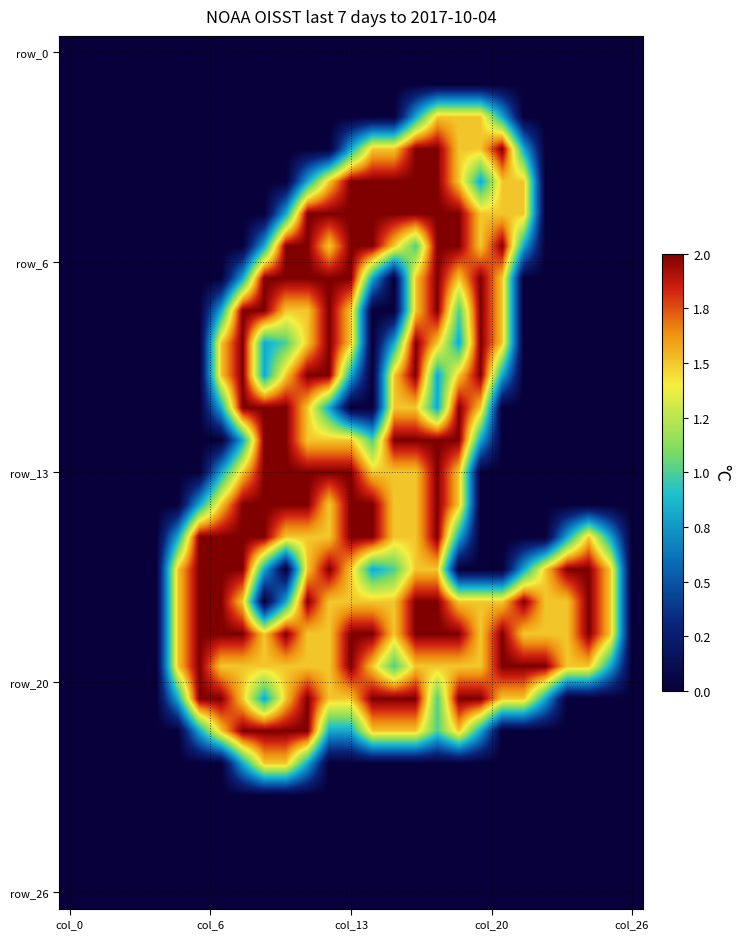

At which category is the sum across all series the highest?

17